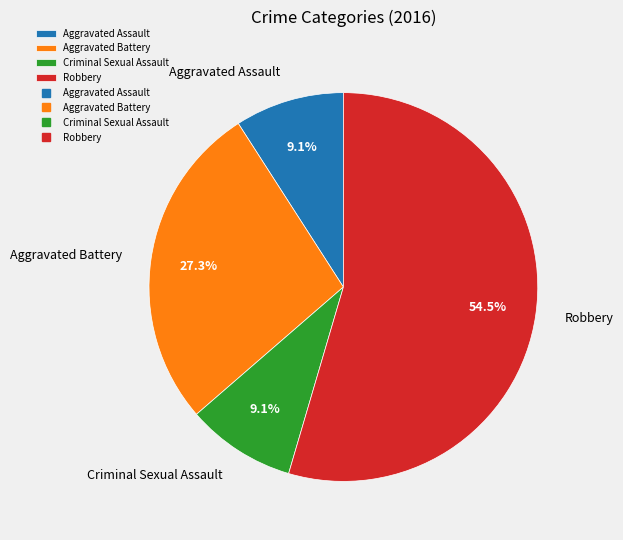

The Robbery slice represents 46% of the pie. True or false?

False